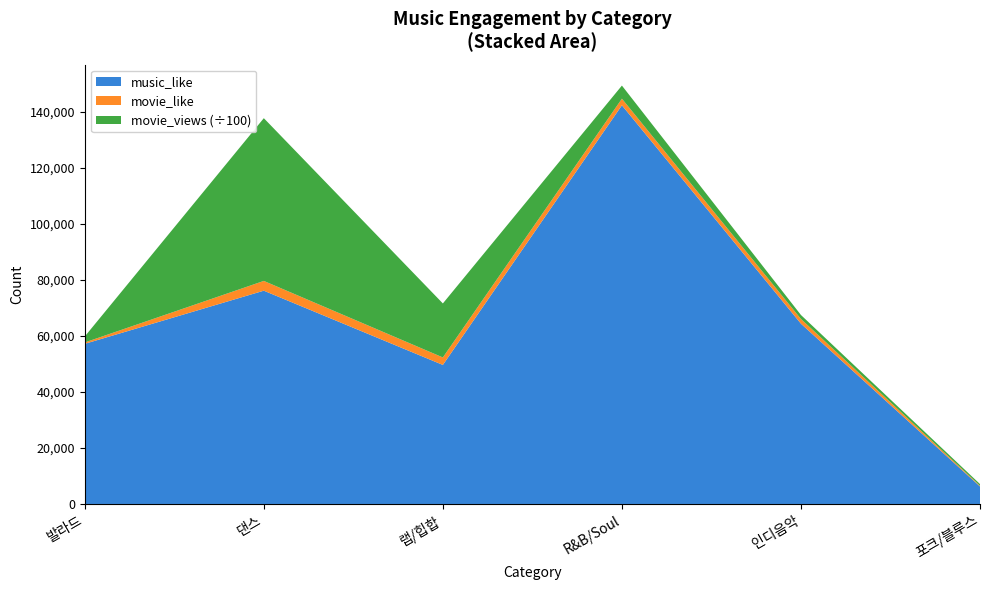

Reading left to right, transcribe all the data shown in this chart.

music_like: 발라드=57220	댄스=76205	랩/힙합=49679	R&B/Soul=142441	인디음악=64412	포크/블루스=6256
movie_like: 발라드=488	댄스=3486	랩/힙합=2671	R&B/Soul=2365	인디음악=1689	포크/블루스=269
movie_views: 발라드=213821	댄스=5814486	랩/힙합=1929659	R&B/Soul=467698	인디음악=141065	포크/블루스=58820